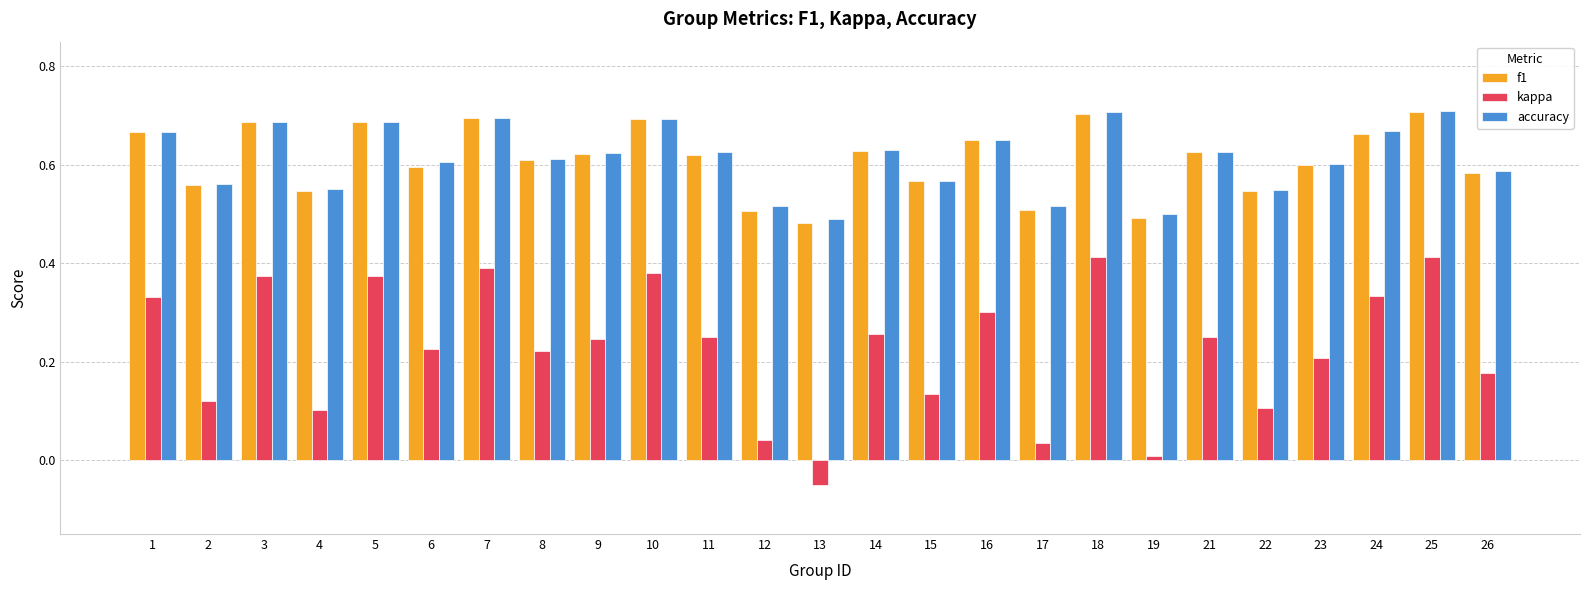

Is it true that kappa equals 0.2 at 26?

True